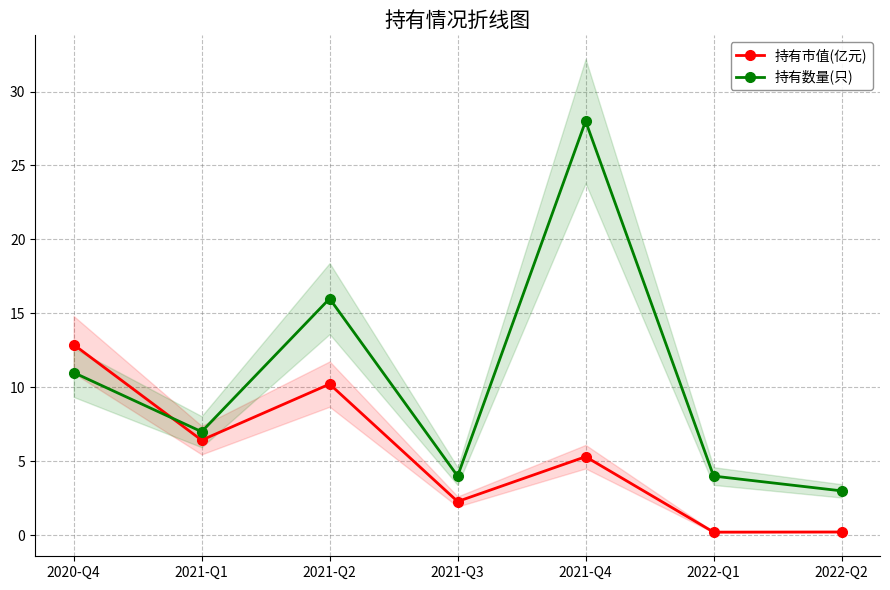

Rank the series at 2020-Q4 from highest to lowest value.

持有市值(亿元), 持有数量(只)